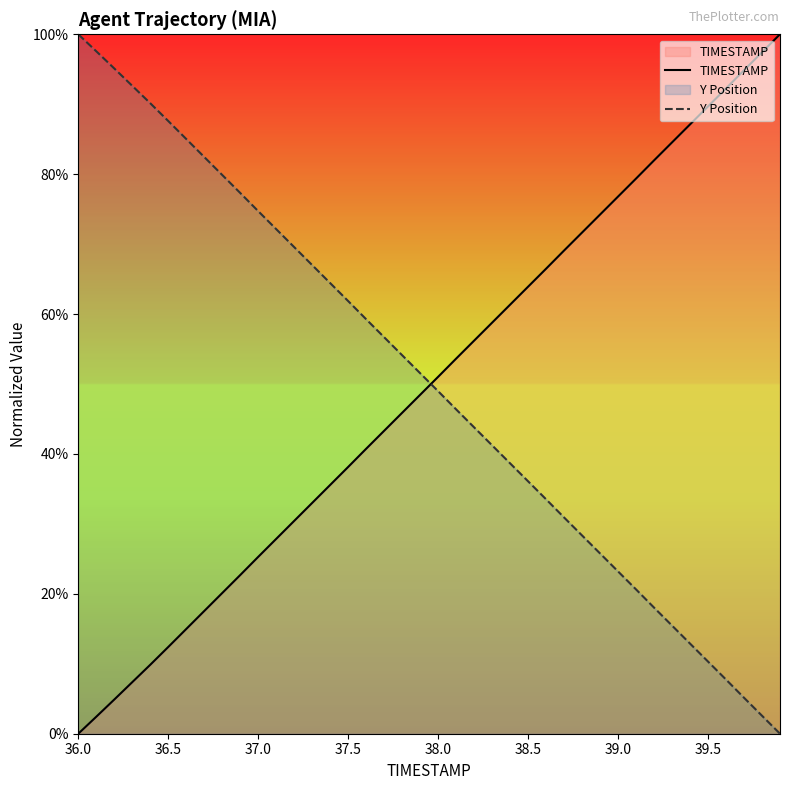

What is the difference between the highest and lowest values at 39.5?

79.4